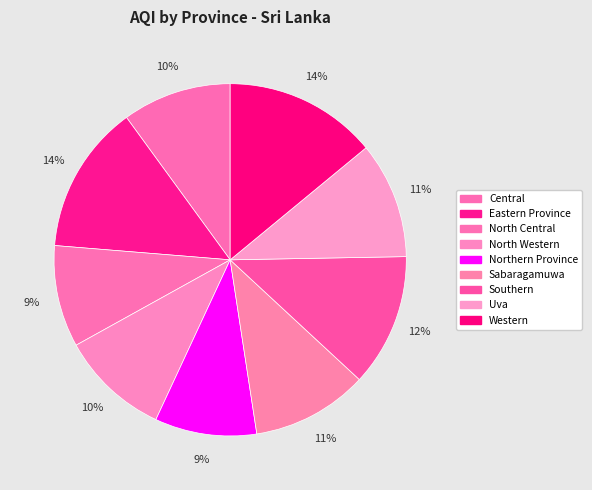

What percentage is the Sabaragamuwa slice, to the nearest percent?

11%